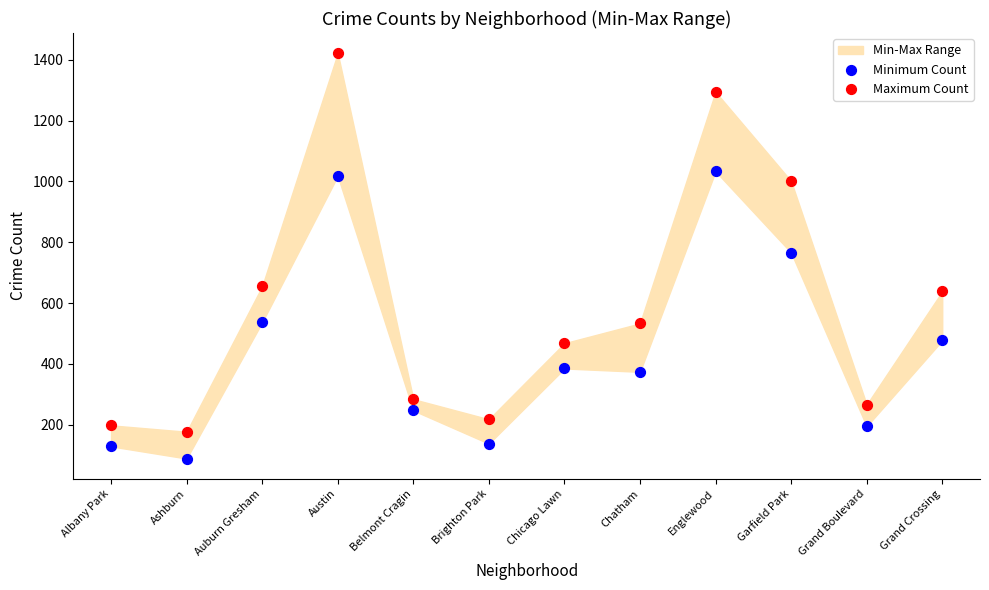

Which series has the largest Y range (max minus min)?

Maximum Count